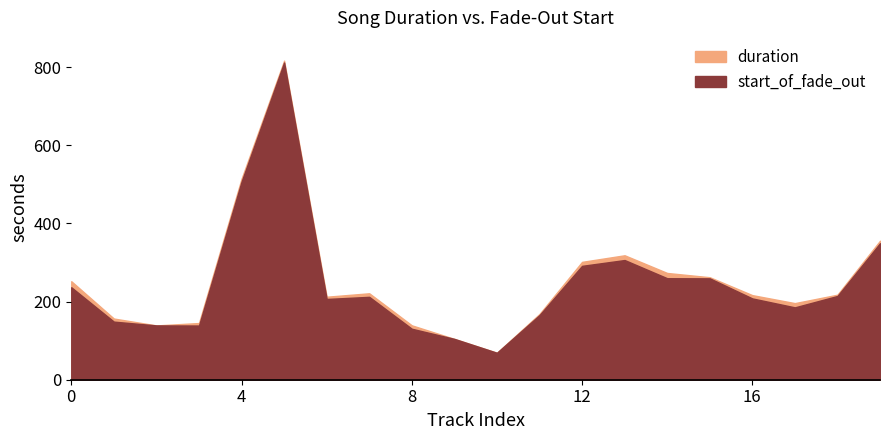

Read the start_of_fade_out value at 19.

349.3